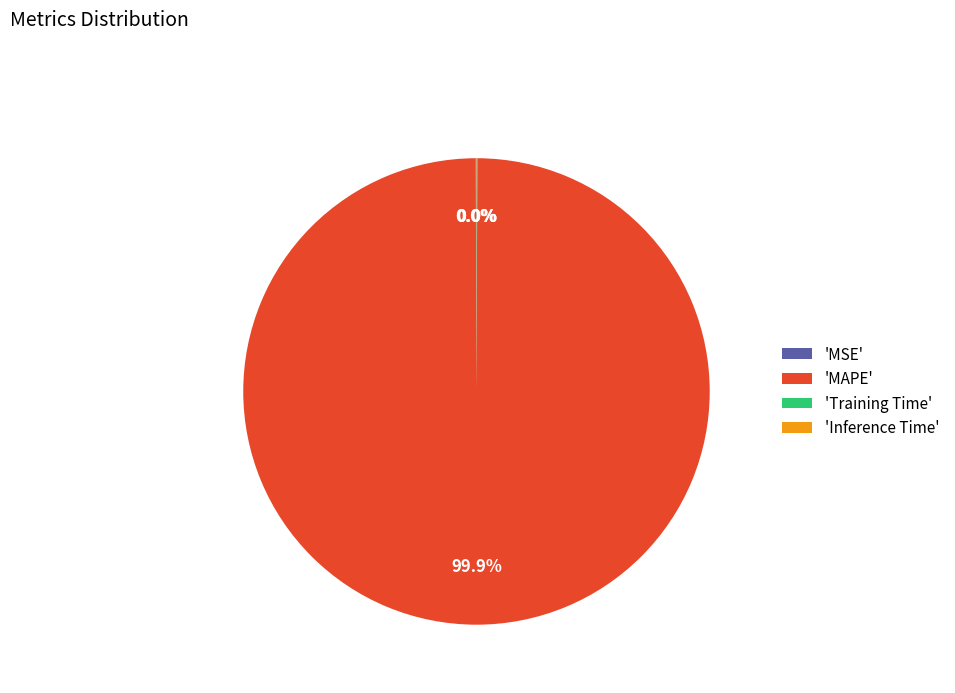

What is the majority slice?

'MAPE'